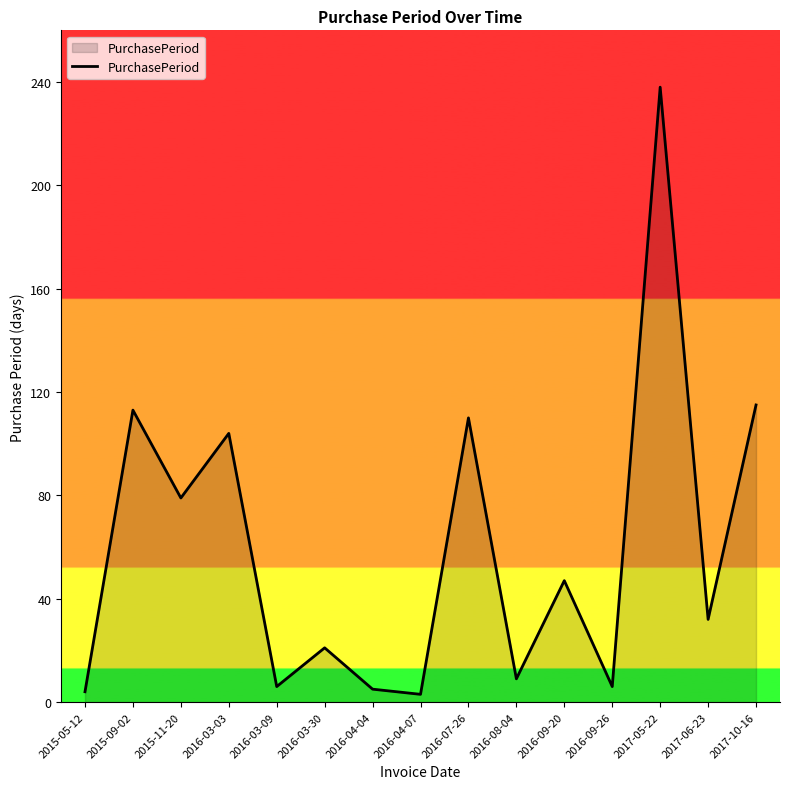

Is it true that the value at 2016-03-03 is 104?

True